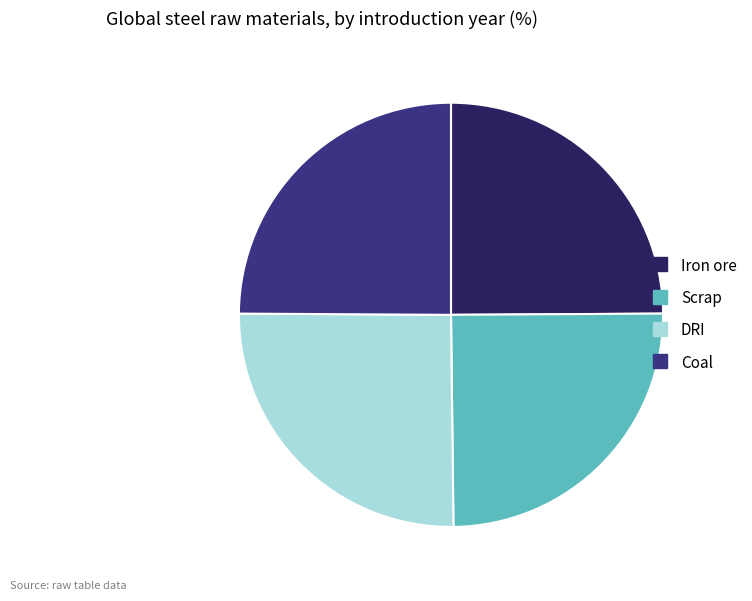

Approximately how many times larger is the value at DRI compared to Iron ore?

1.0